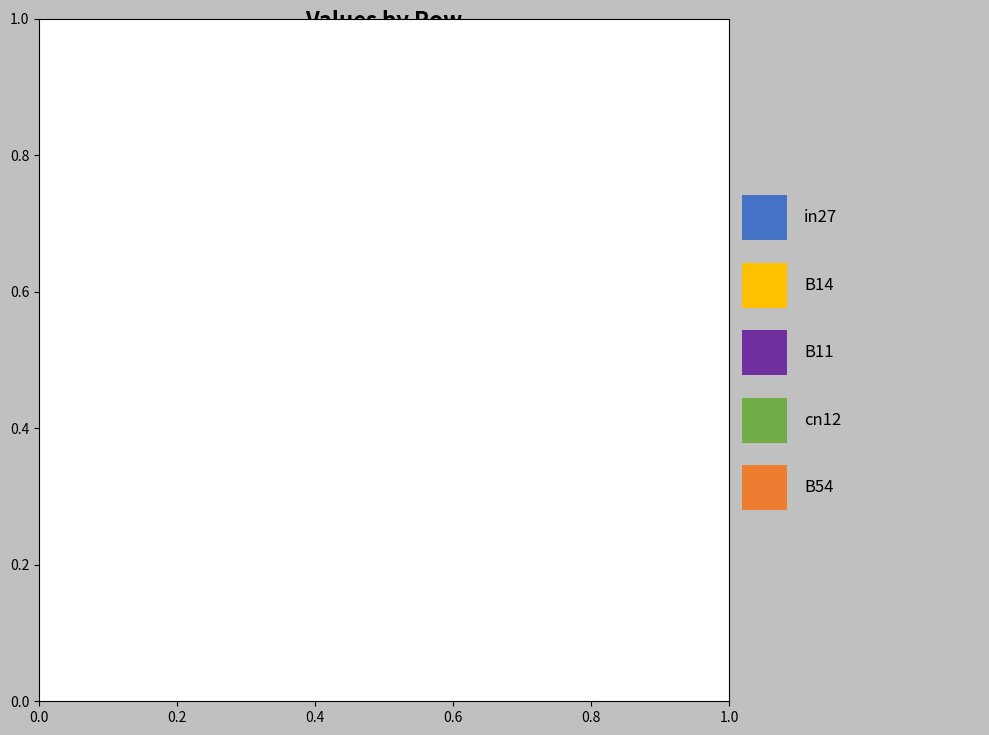

Count the number of slices in the pie.

5